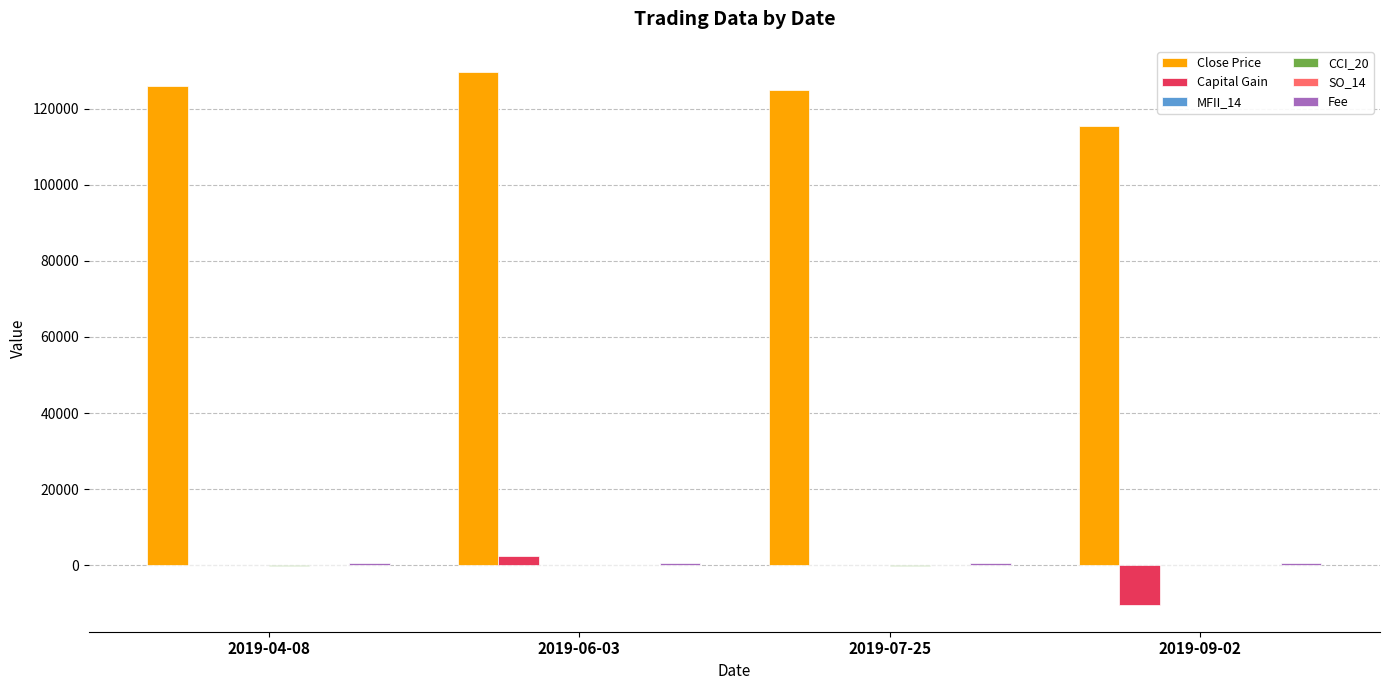

What is the maximum value shown in the chart?

129500.0